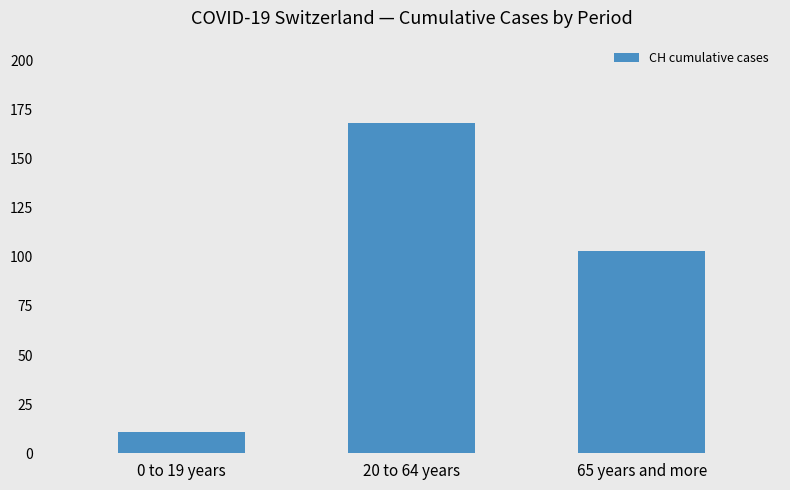

What is the value of the 1st bar from the left?

11